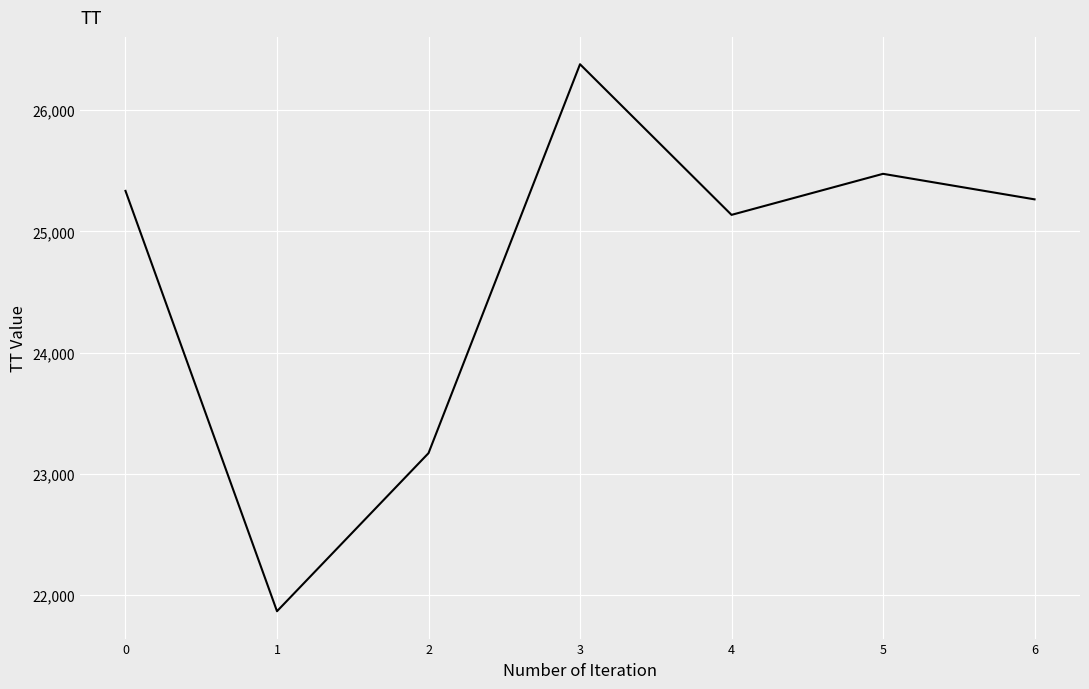

Does the chart have visible grid lines?

Yes